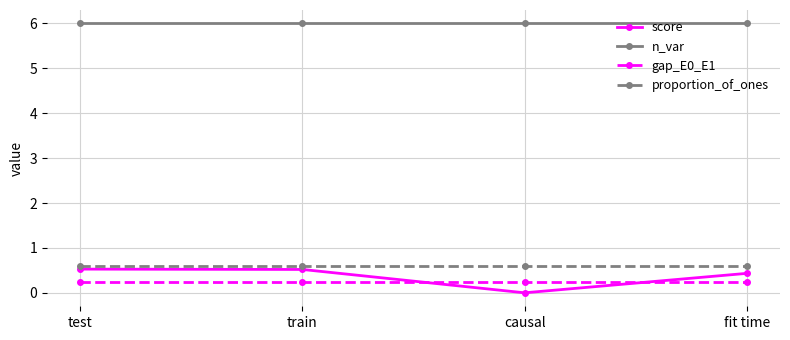

The value of n_var at fit time is 6.0. True or false?

True